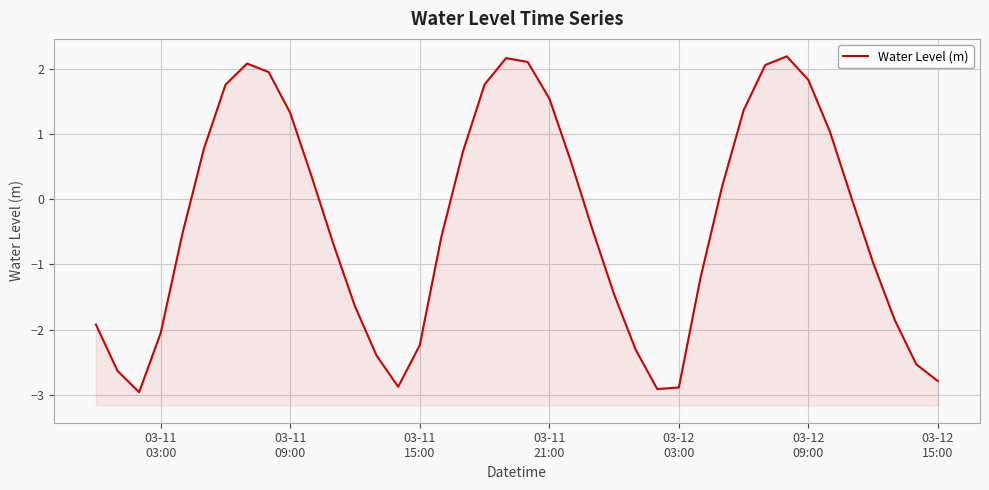

Reading right to left, extract all data points from this chart.

-2.8	-2.5	-1.9	-1.0	0.0	1.0	1.8	2.2	2.1	1.4	0.2	-1.2	-2.9	-2.9	-2.3	-1.5	-0.5	0.6	1.5	2.1	2.2	1.8	0.7	-0.6	-2.2	-2.9	-2.4	-1.6	-0.7	0.3	1.3	1.9	2.1	1.8	0.8	-0.5	-2.0	-3.0	-2.6	-1.9